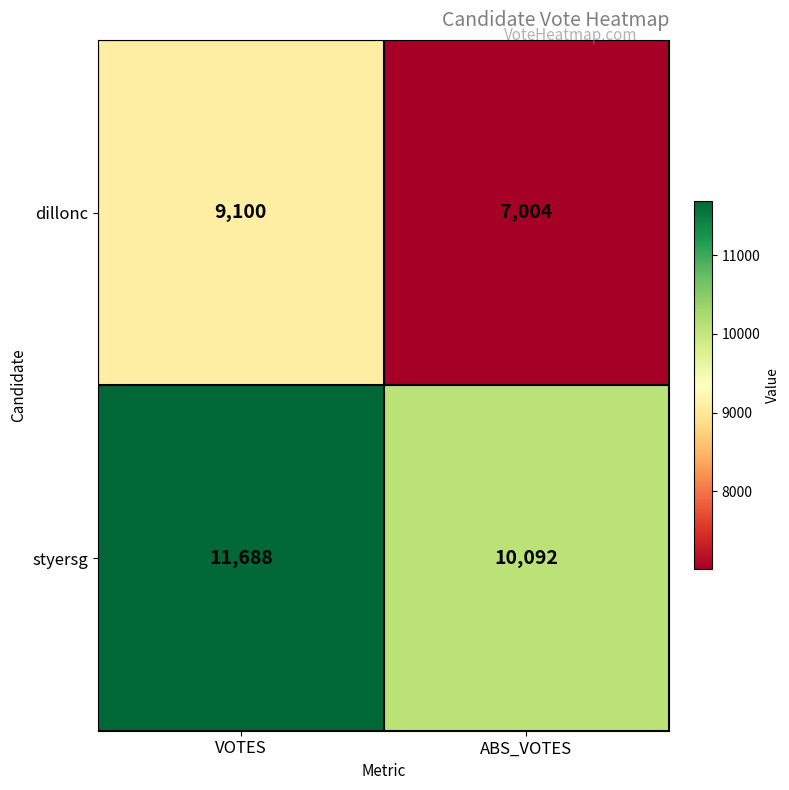

Reading left to right, transcribe all the data shown in this chart.

dillonc: 9100	7004
styersg: 11688	10092